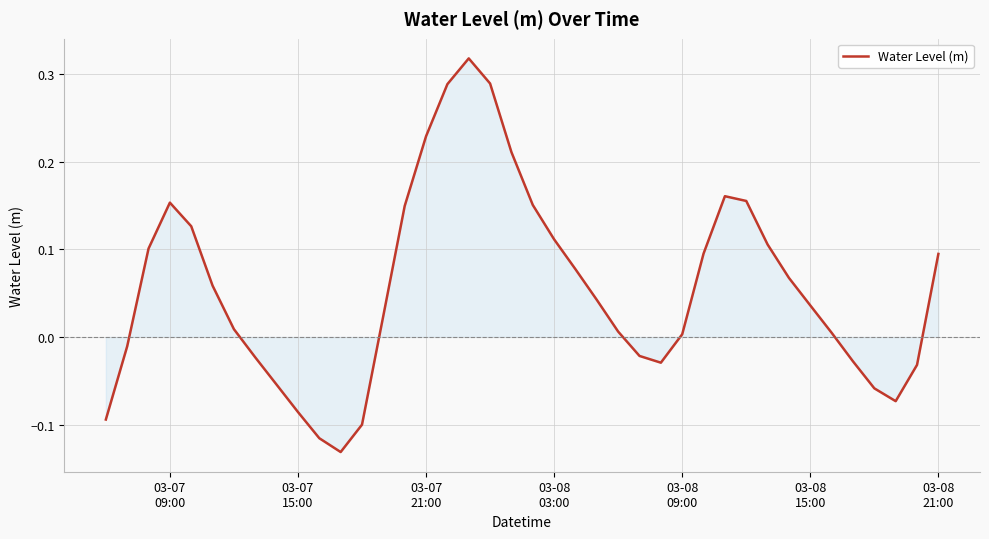

What is the sum of all values?

2.2